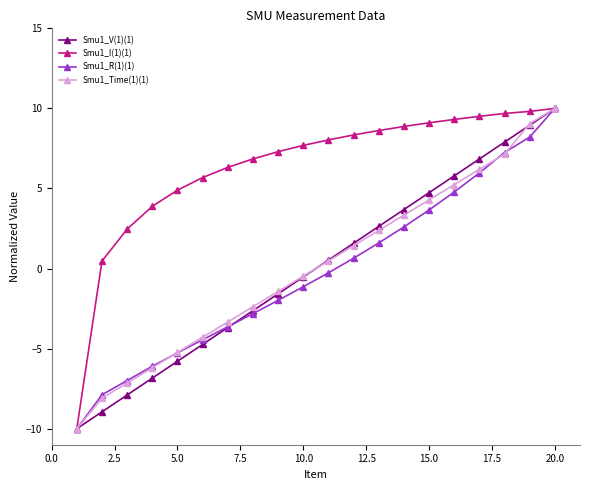

What is the greatest value displayed?

10.0